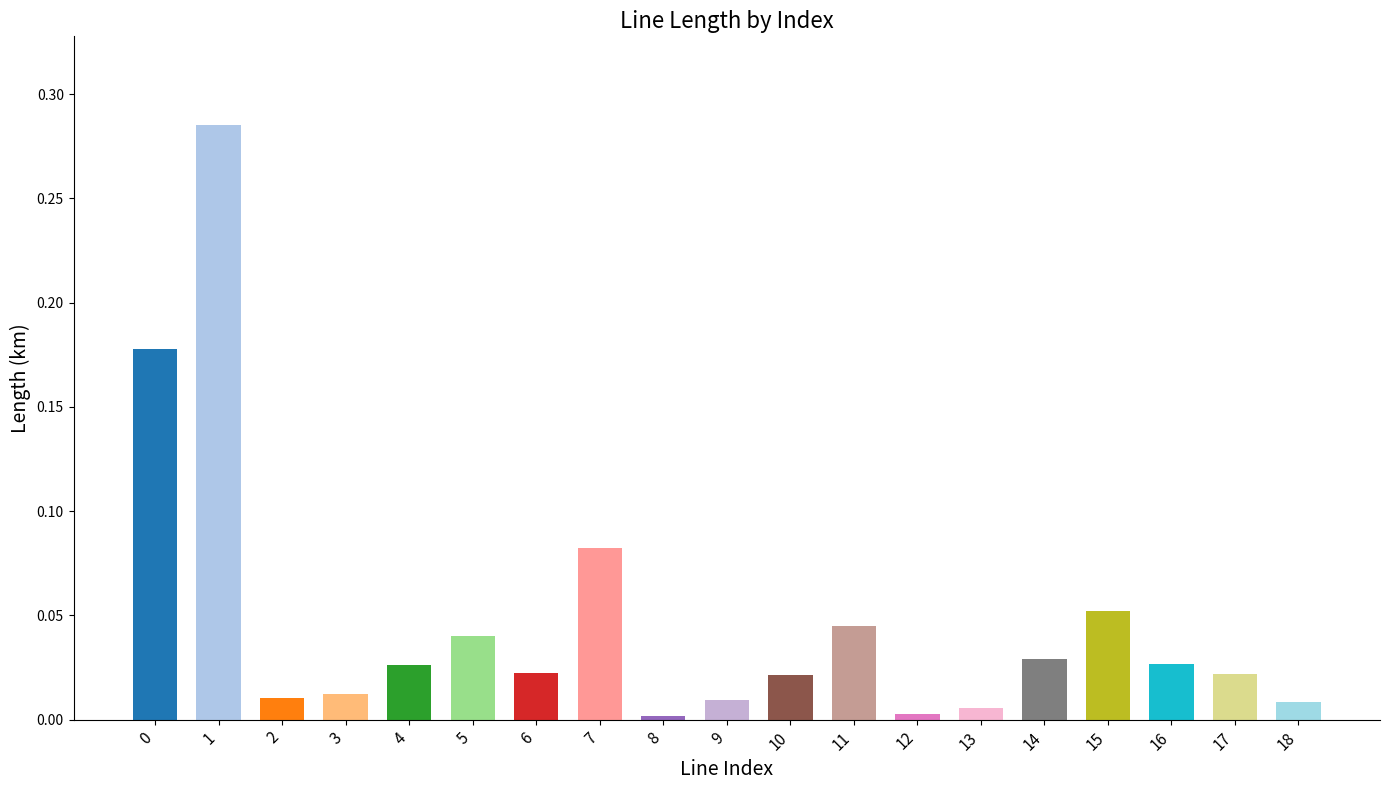

What is the sum of all values?

0.9